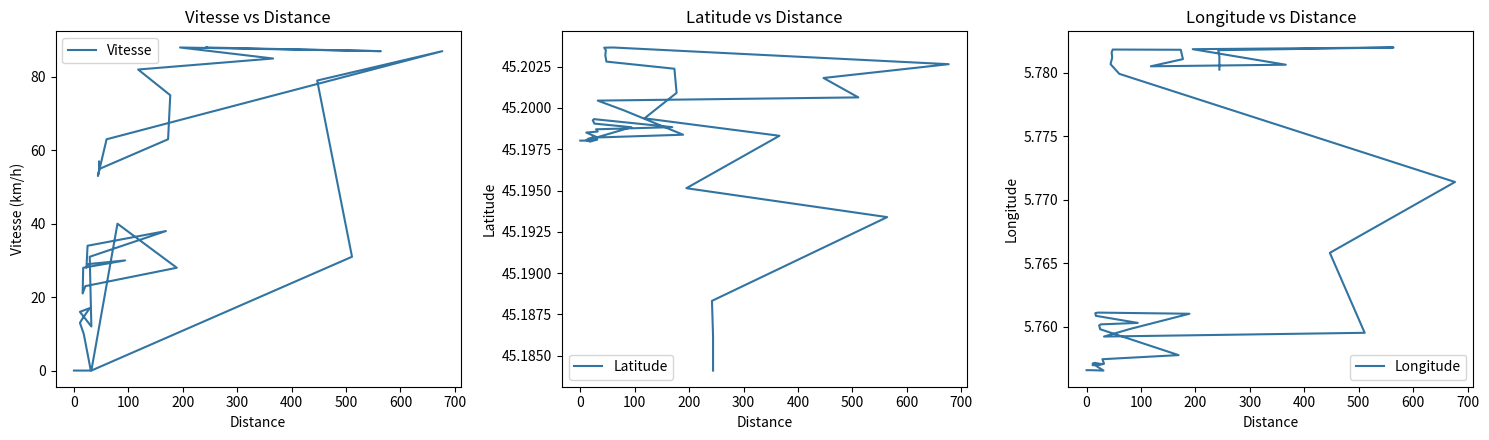

What is the approximate value of Vitesse at 300?

13.0